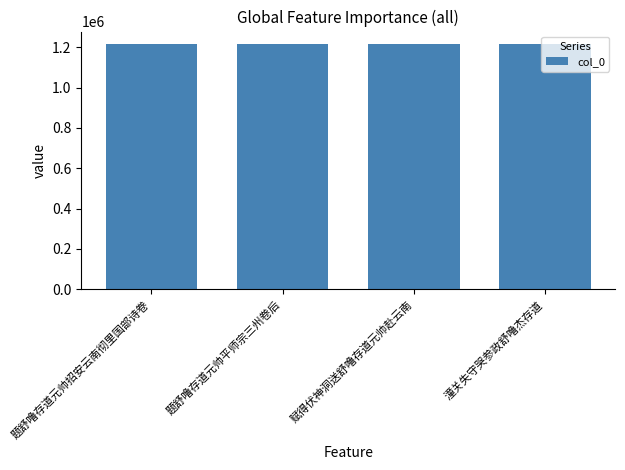

What is the smallest value displayed?

1215951